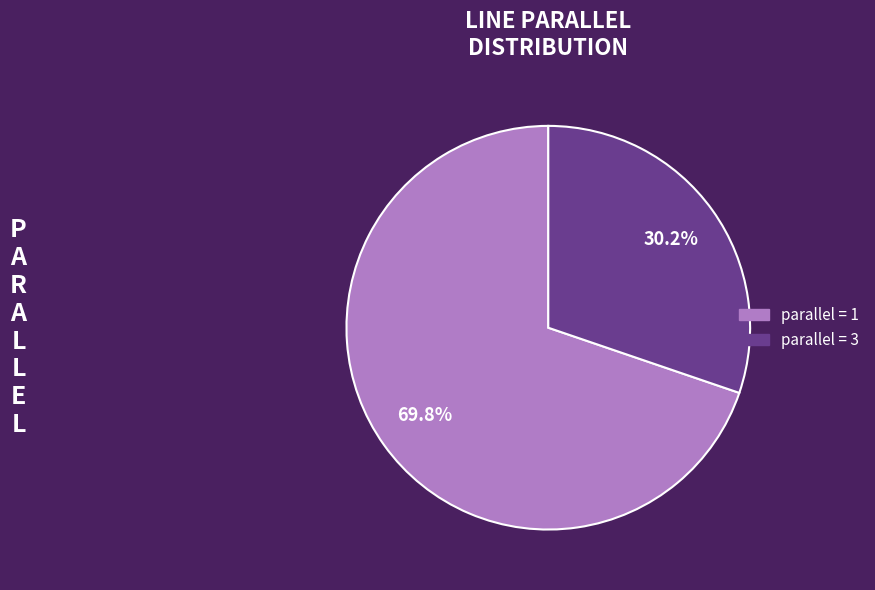

Does any single category account for the majority?

Yes